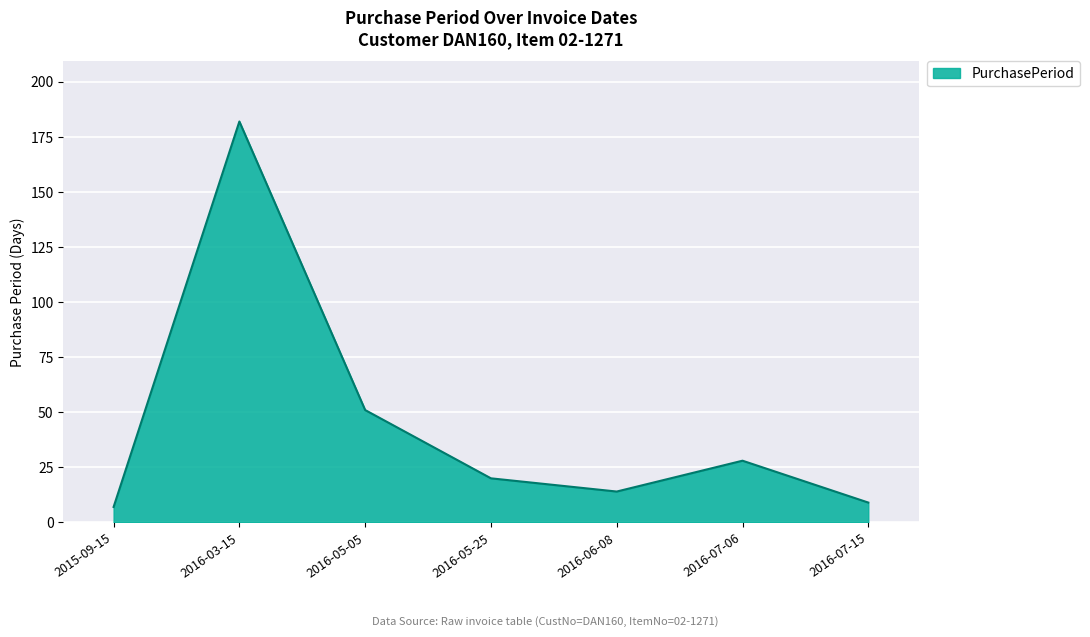

Rank the categories by value from highest to lowest.

2016-03-15, 2016-05-05, 2016-07-06, 2016-05-25, 2016-06-08, 2016-07-15, 2015-09-15